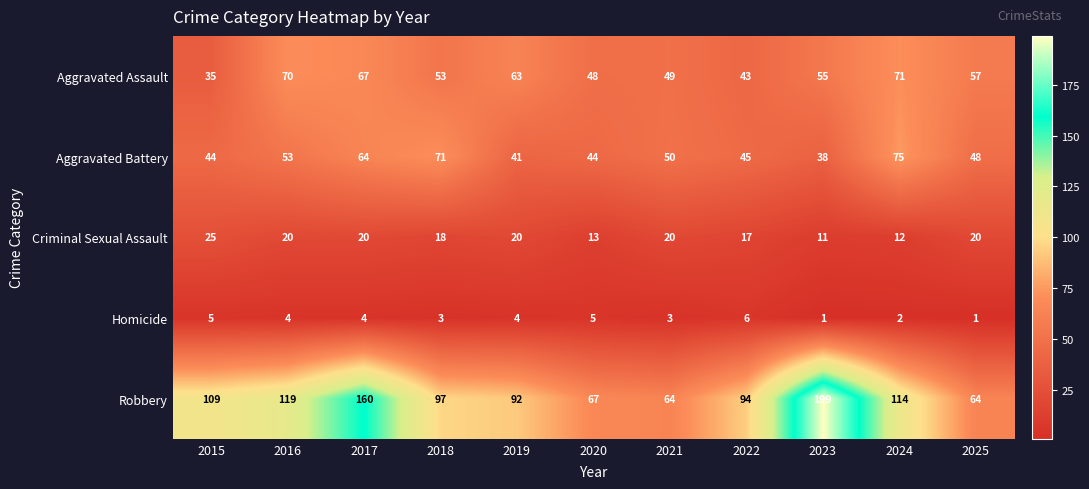

Count the number of categories in the chart.

11